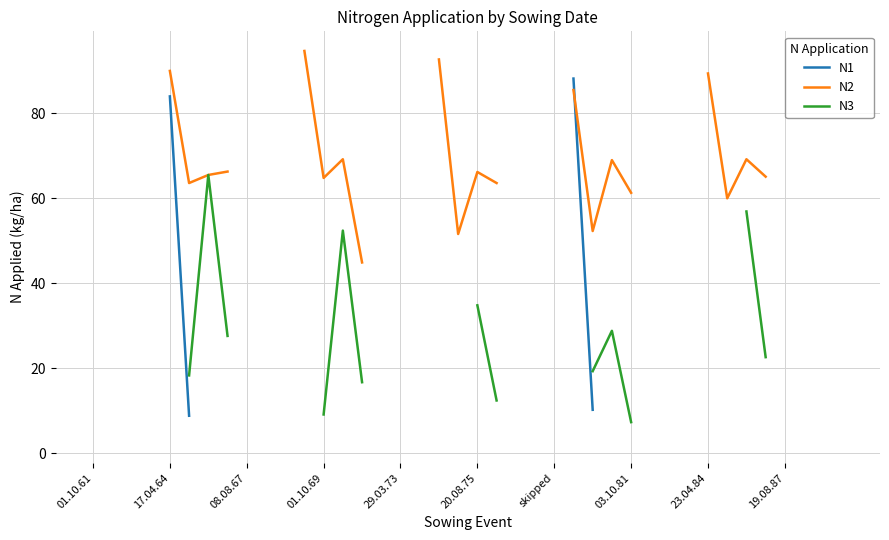

Count the number of data series in this chart.

3